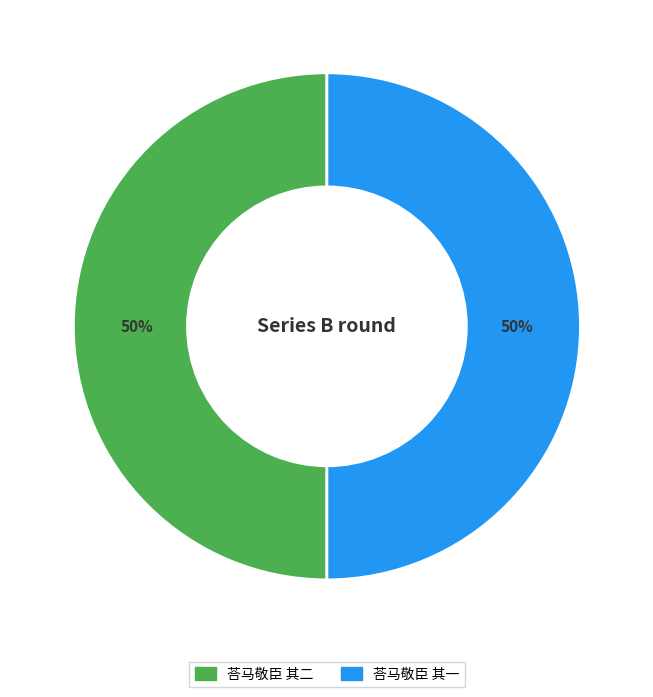

How many segments does this pie chart have?

2